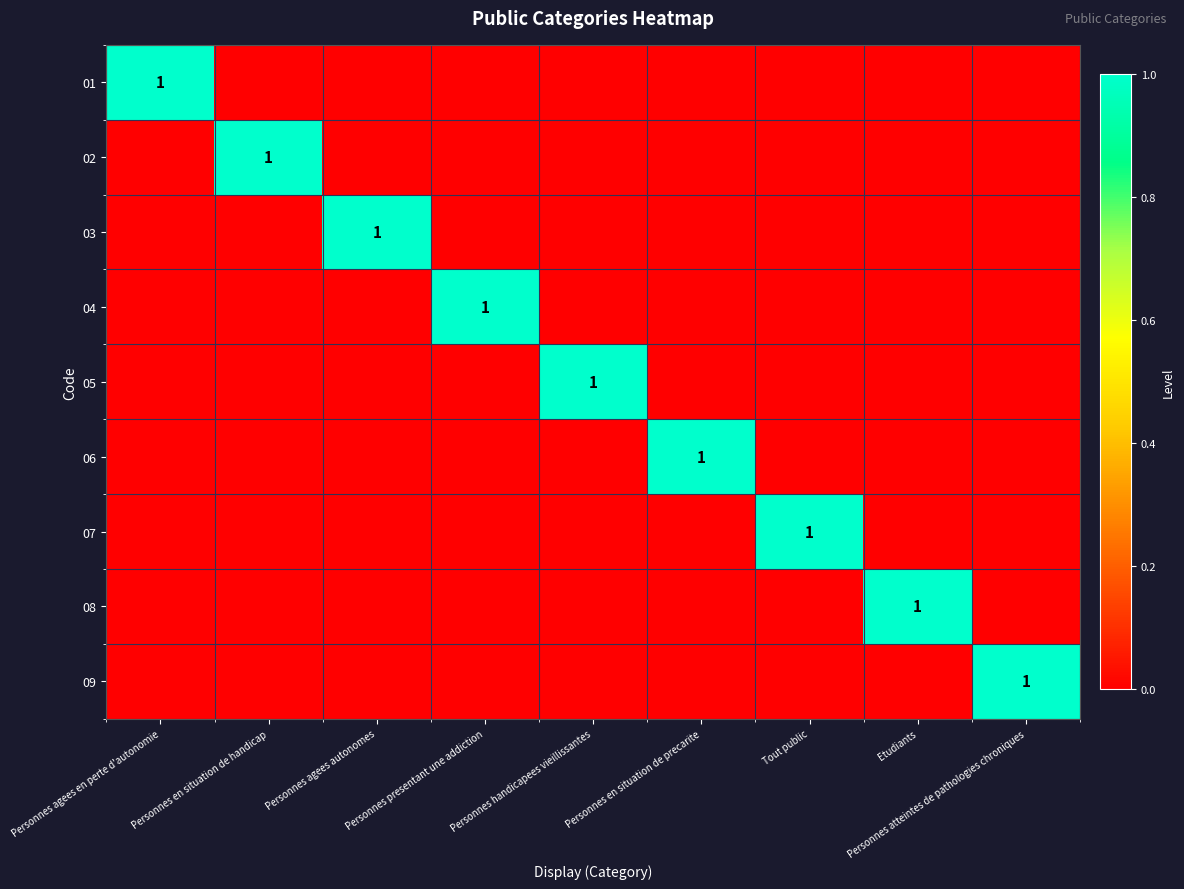

Is the value of 06 at Personnes handicapees vieillissantes greater than the value of 09 at Etudiants?

No